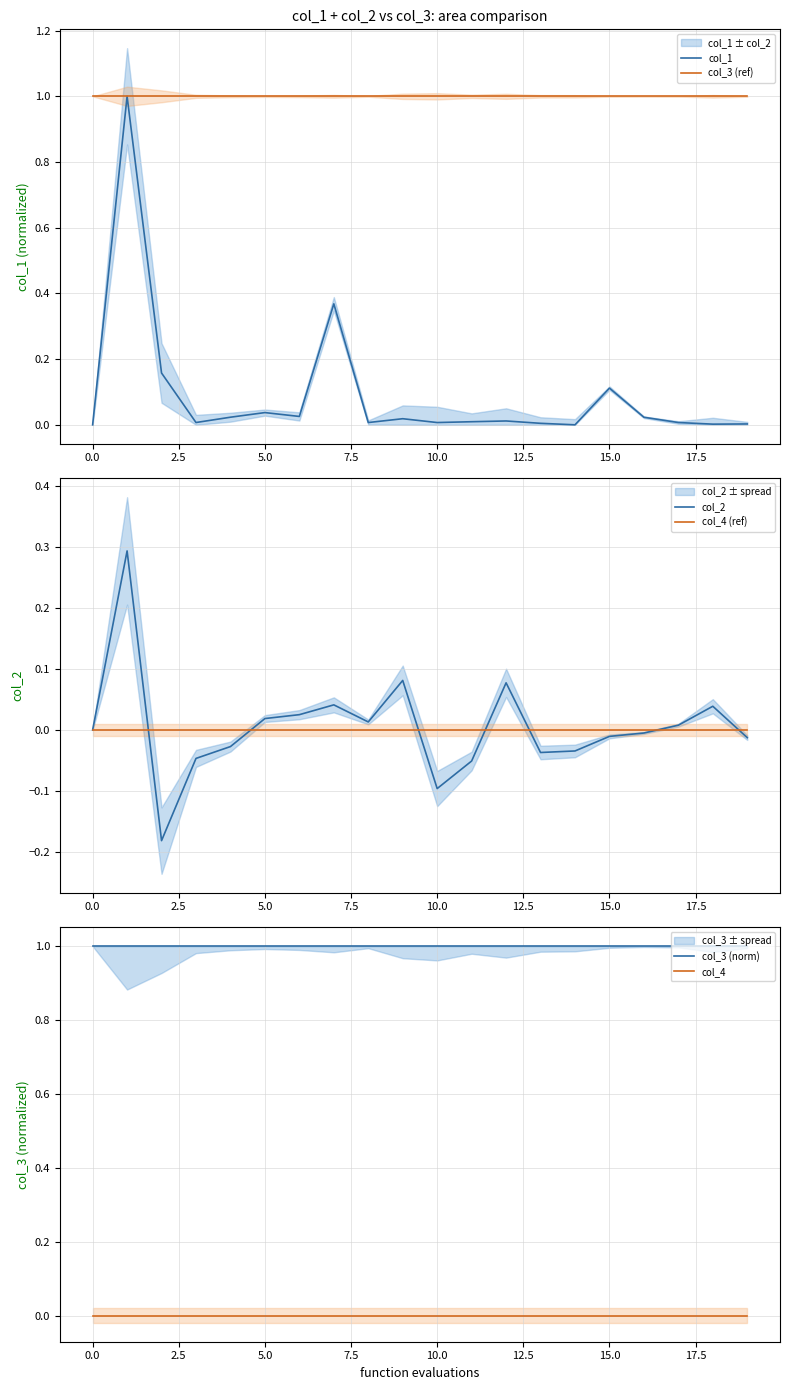

What is the difference between the second highest and minimum values in the col_2 series?

0.3